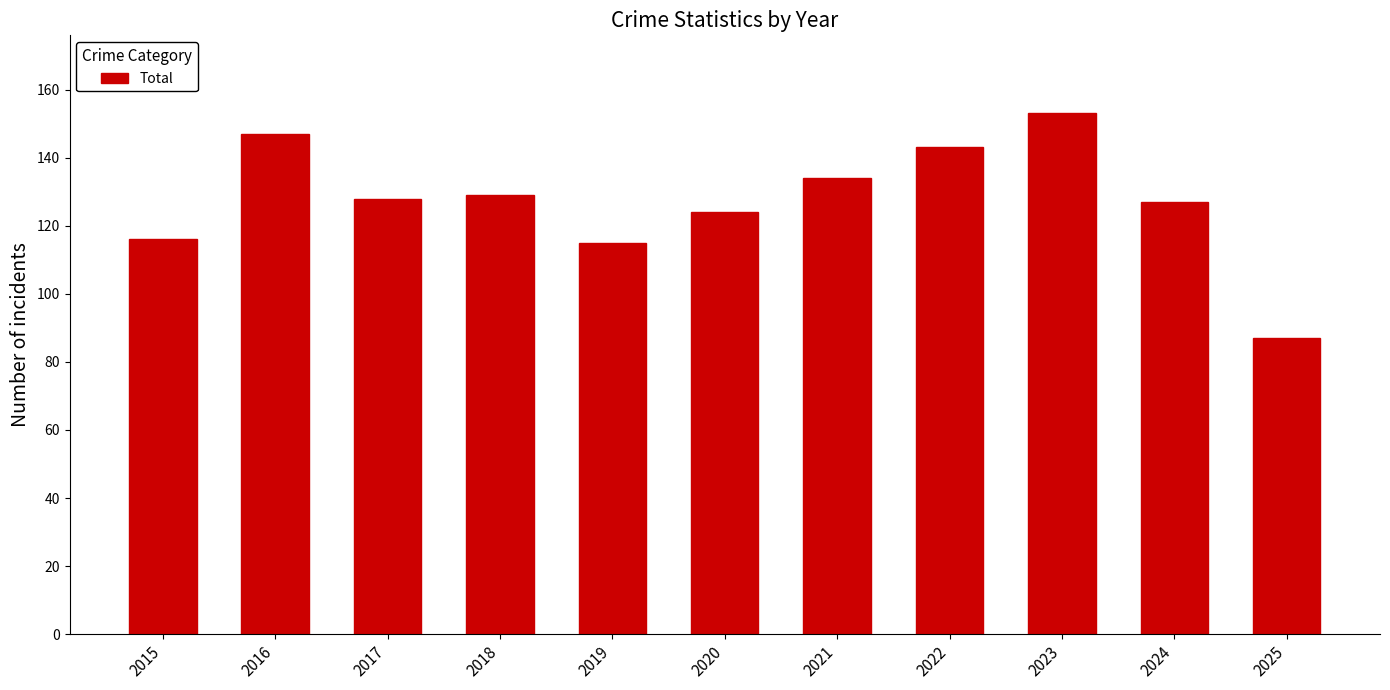

How many values are below 128?

5